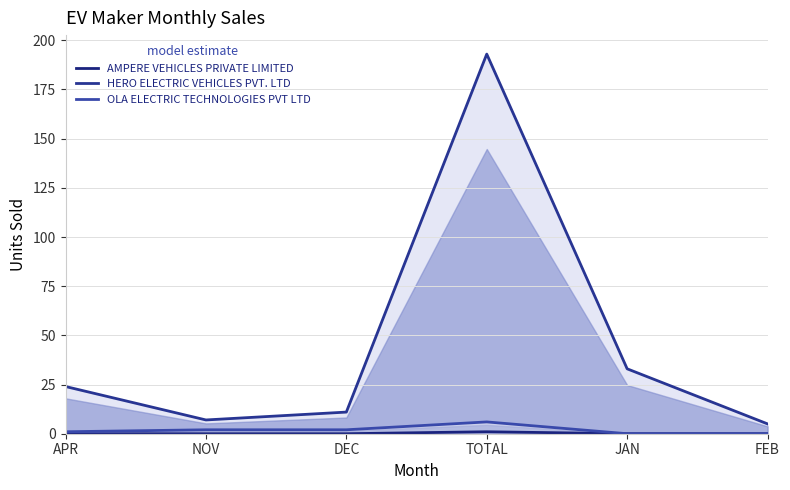

How many values in AMPERE VEHICLES PRIVATE LIMITED are above zero?

1